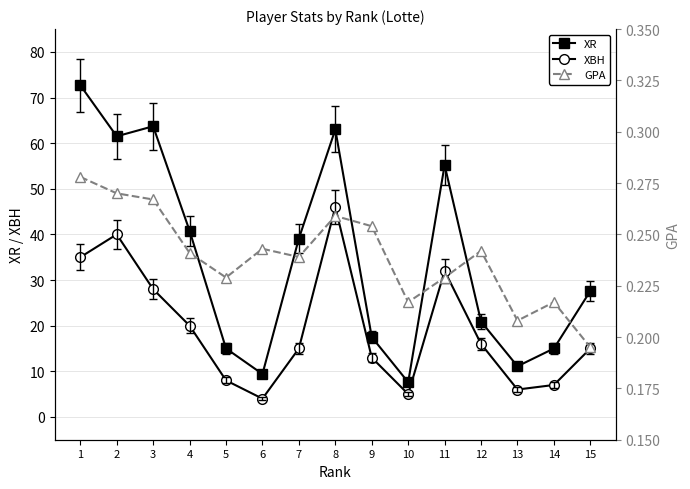

How many lines are shown in the chart?

3